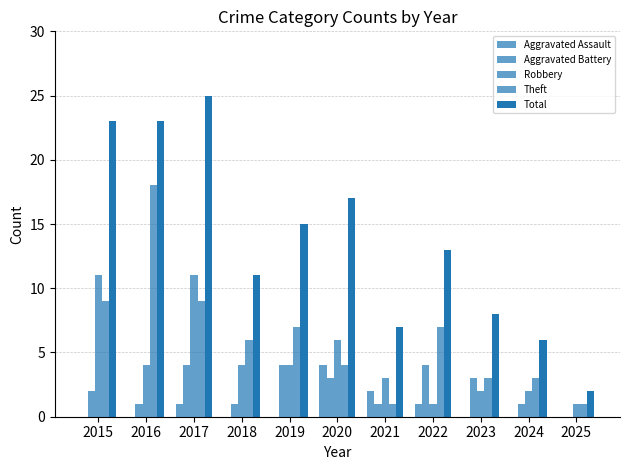

How many categories are shown in the chart?

11